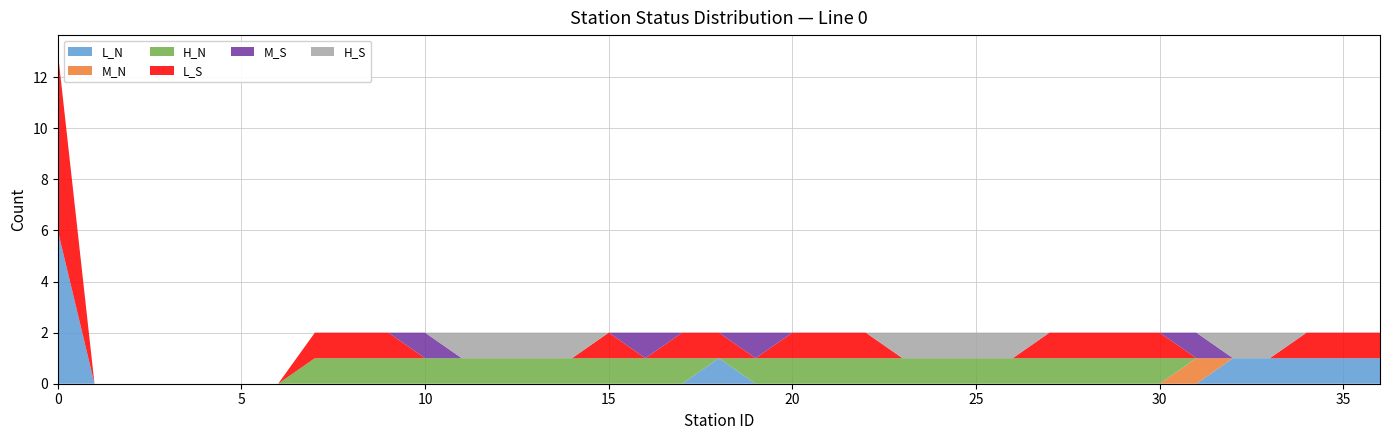

Reading right to left, list all the values displayed in this chart.

L_N: 1	1	1	1	1	0	0	0	0	0	0	0	0	0	0	0	0	0	1	0	0	0	0	0	0	0	0	0	0	0	0	0	0	0	0	0	6
M_N: 0	0	0	0	0	1	0	0	0	0	0	0	0	0	0	0	0	0	0	0	0	0	0	0	0	0	0	0	0	0	0	0	0	0	0	0	0
H_N: 0	0	0	0	0	0	1	1	1	1	1	1	1	1	1	1	1	1	0	1	1	1	1	1	1	1	1	1	1	1	0	0	0	0	0	0	0
L_S: 1	1	1	0	0	0	1	1	1	1	0	0	0	0	1	1	1	0	1	1	0	1	0	0	0	0	0	1	1	1	0	0	0	0	0	0	7
M_S: 0	0	0	0	0	1	0	0	0	0	0	0	0	0	0	0	0	1	0	0	1	0	0	0	0	0	1	0	0	0	0	0	0	0	0	0	0
H_S: 0	0	0	1	1	0	0	0	0	0	1	1	1	1	0	0	0	0	0	0	0	0	1	1	1	1	0	0	0	0	0	0	0	0	0	0	0